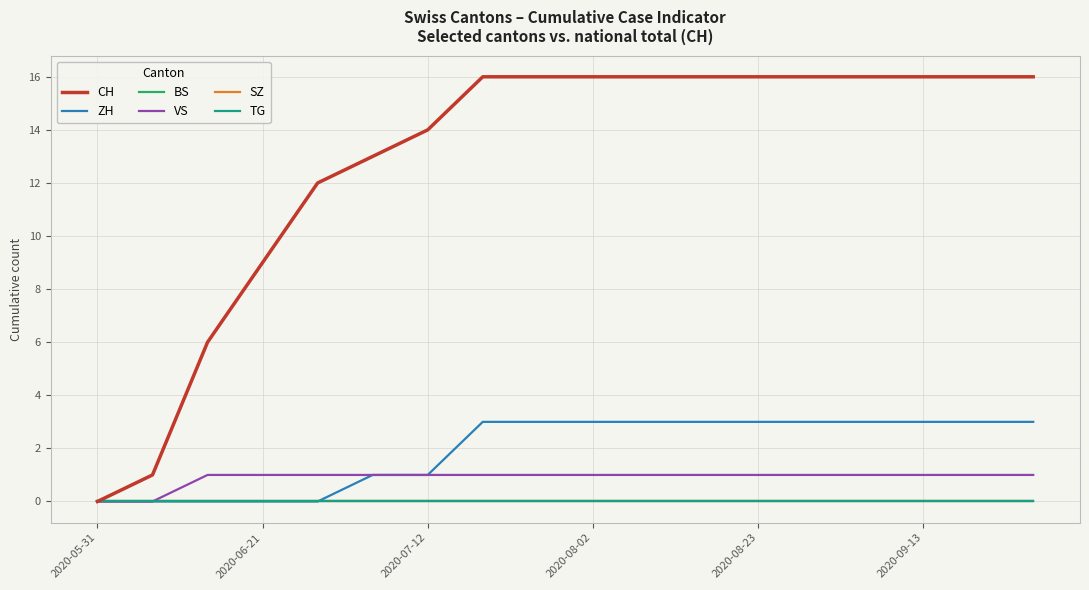

True or false: VS and CH intersect in this chart.

False